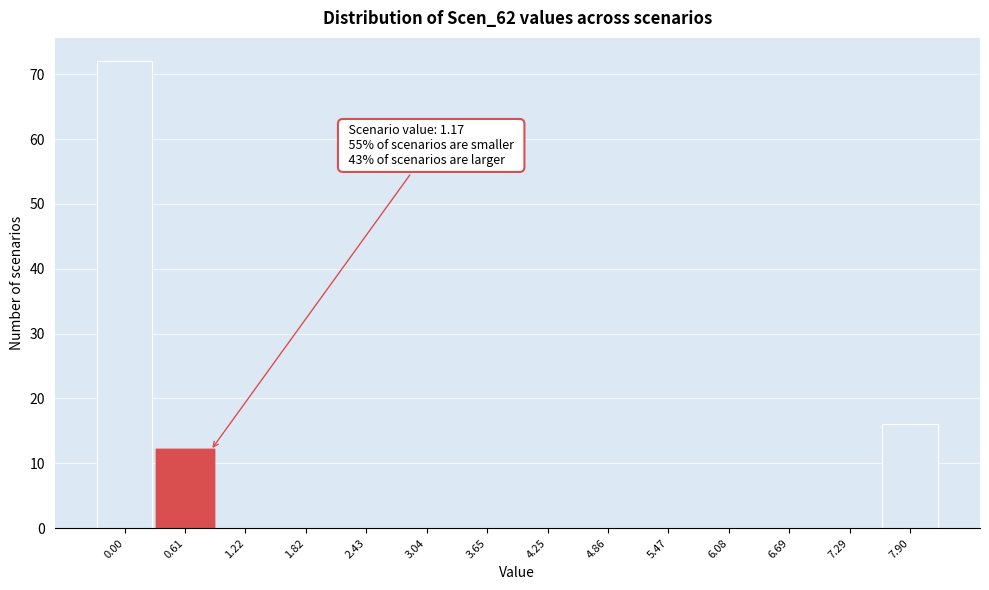

Reading right to left, list all the values displayed in this chart.

7.90=16	7.29=0	6.69=0	6.08=0	5.47=0	4.86=0	4.25=0	3.65=0	3.04=0	2.43=0	1.82=0	1.22=0	0.61=12	0.00=72